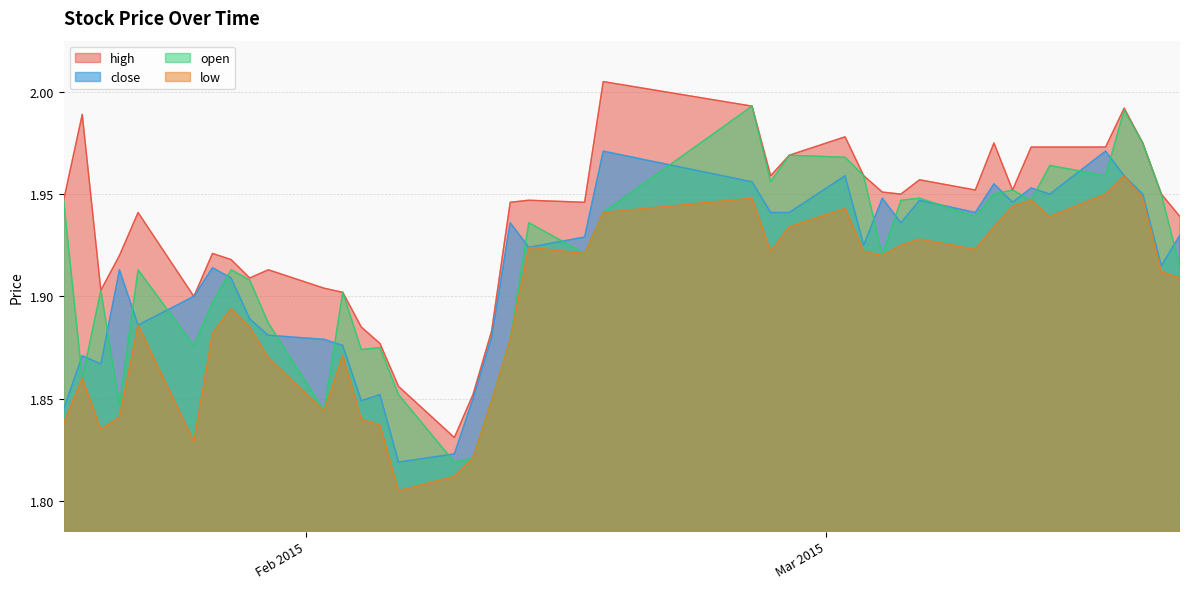

The value of low at 2015-02-10 is 1.8. True or false?

True